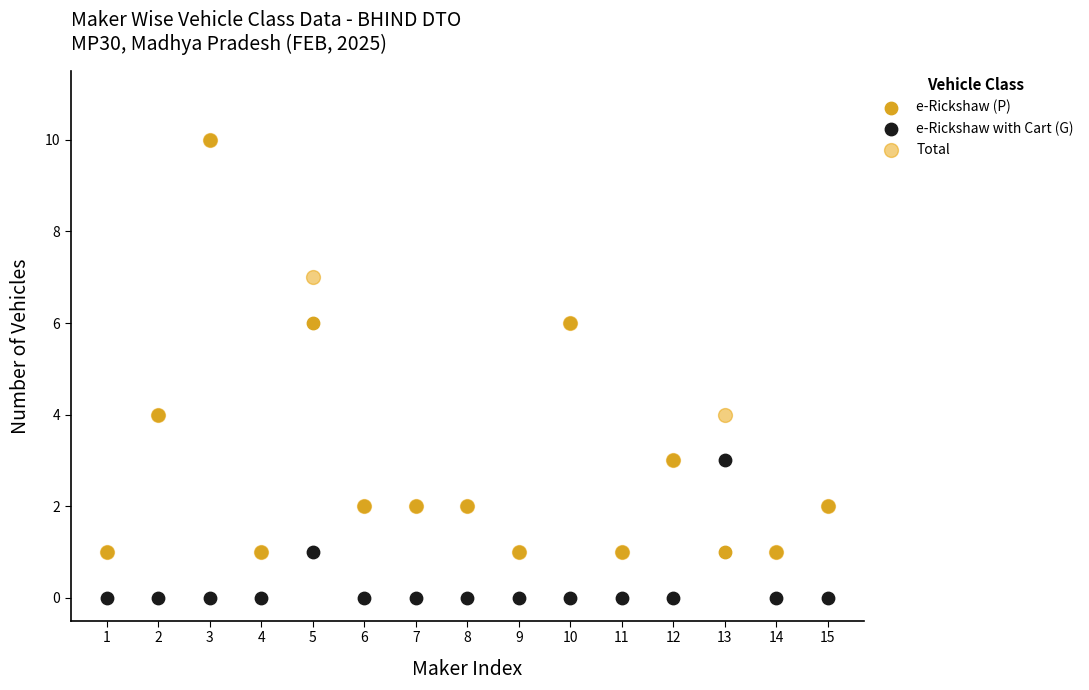

What are all the series names shown in the legend?

e-Rickshaw (P), e-Rickshaw with Cart (G), Total